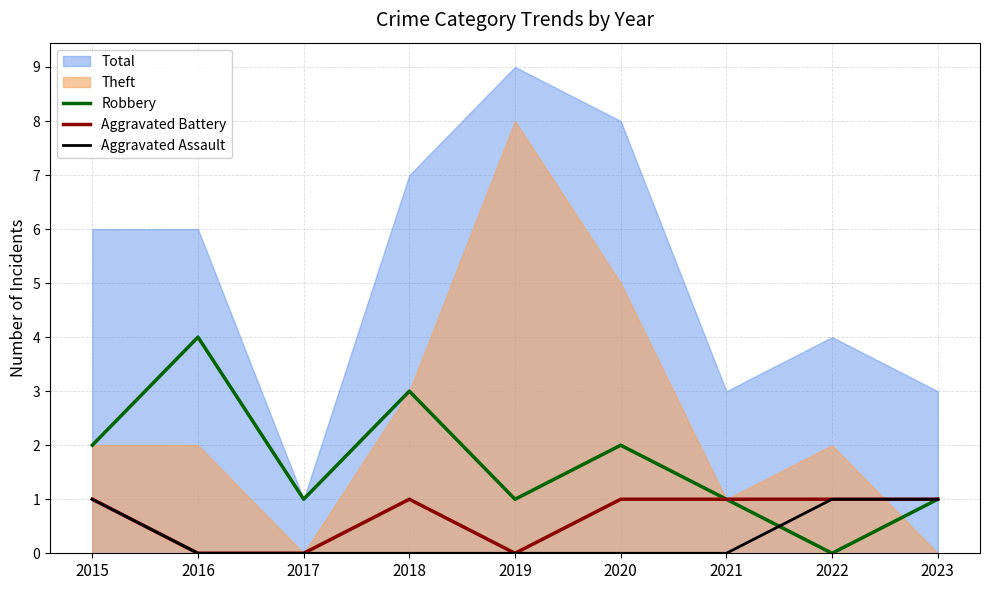

What is the value of the Aggravated Battery point at the 6th from the left?

1